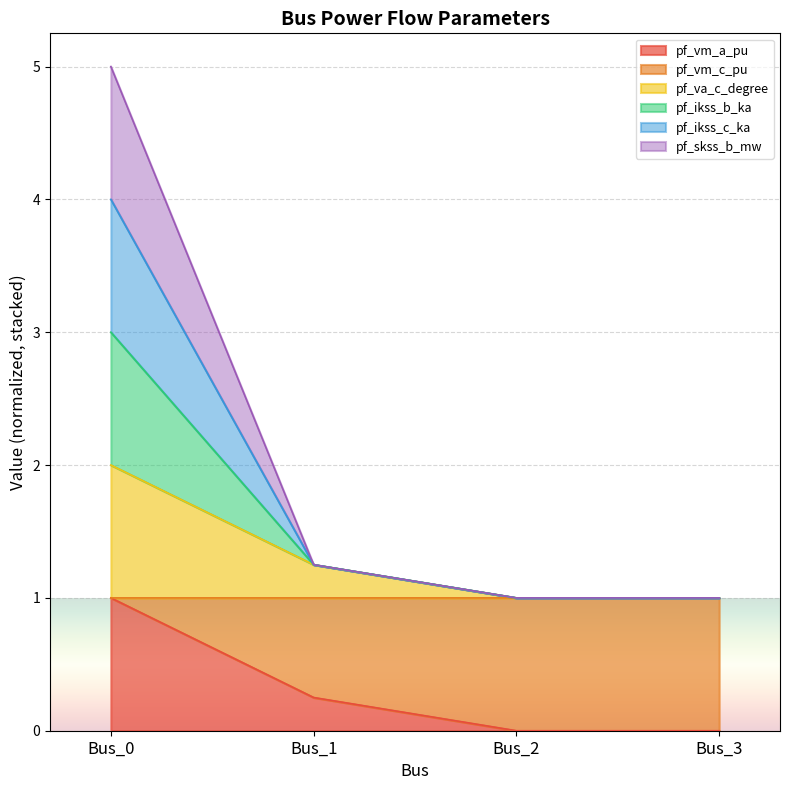

Between Bus_0 and Bus_1, which series saw the biggest shift?

pf_ikss_b_ka